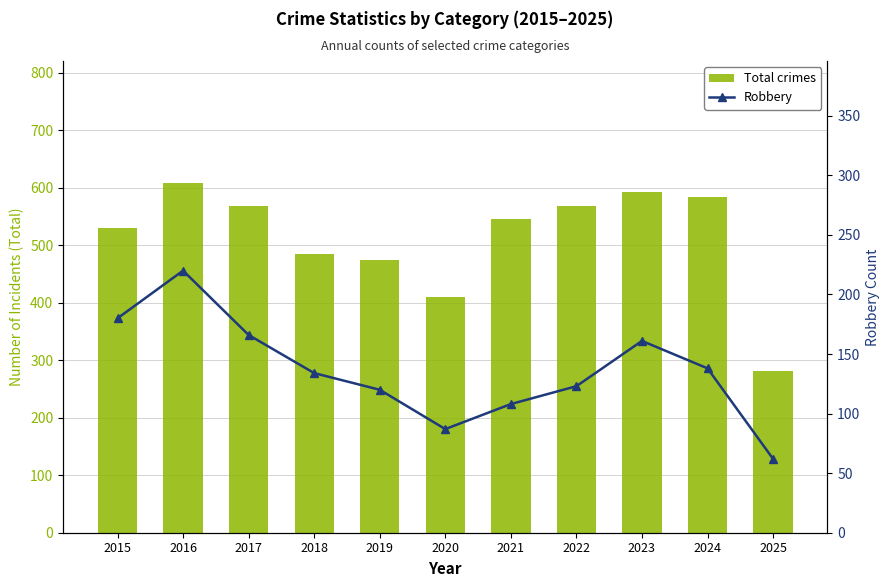

Reading left to right, what are all the values shown in this chart?

Total crimes: 2015=531	2016=608	2017=569	2018=485	2019=474	2020=410	2021=546	2022=569	2023=593	2024=585	2025=281
Robbery: 2015=180	2016=220	2017=166	2018=134	2019=120	2020=87	2021=108	2022=123	2023=161	2024=138	2025=62